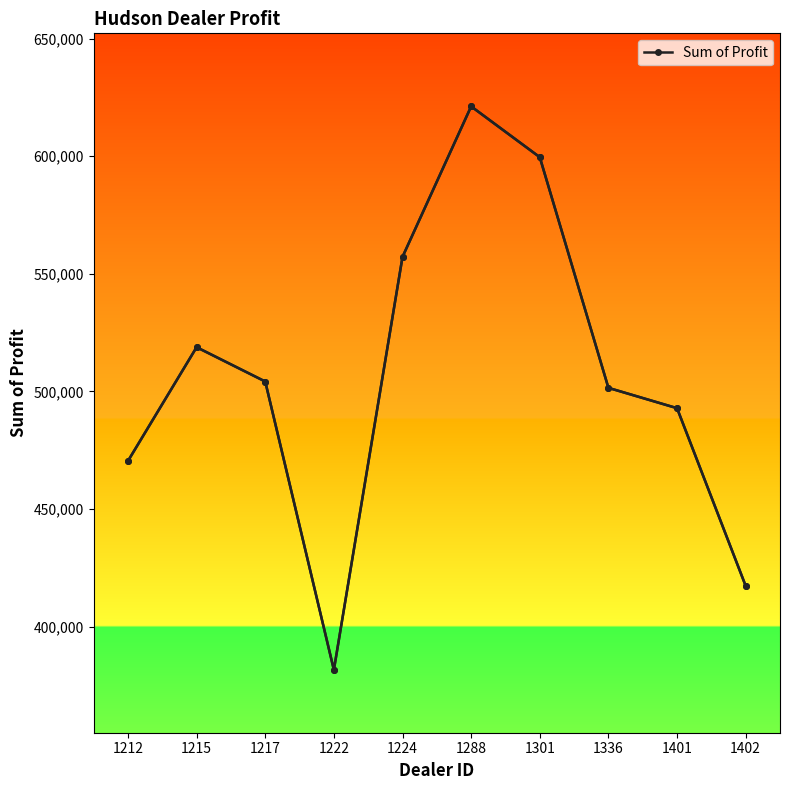

At which category does the chart reach its minimum across all series?

1222